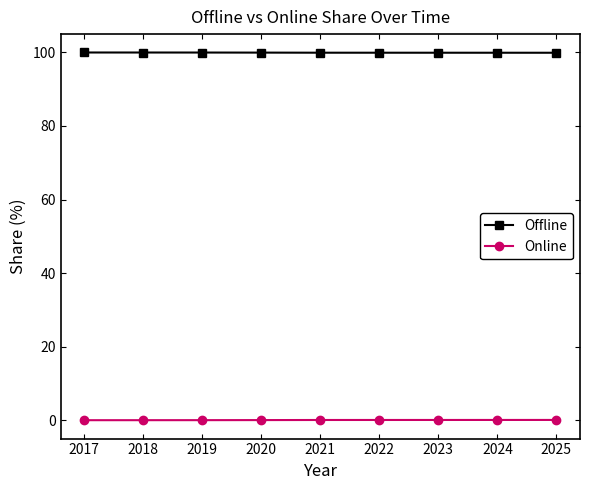

How many series are shown in this chart?

2